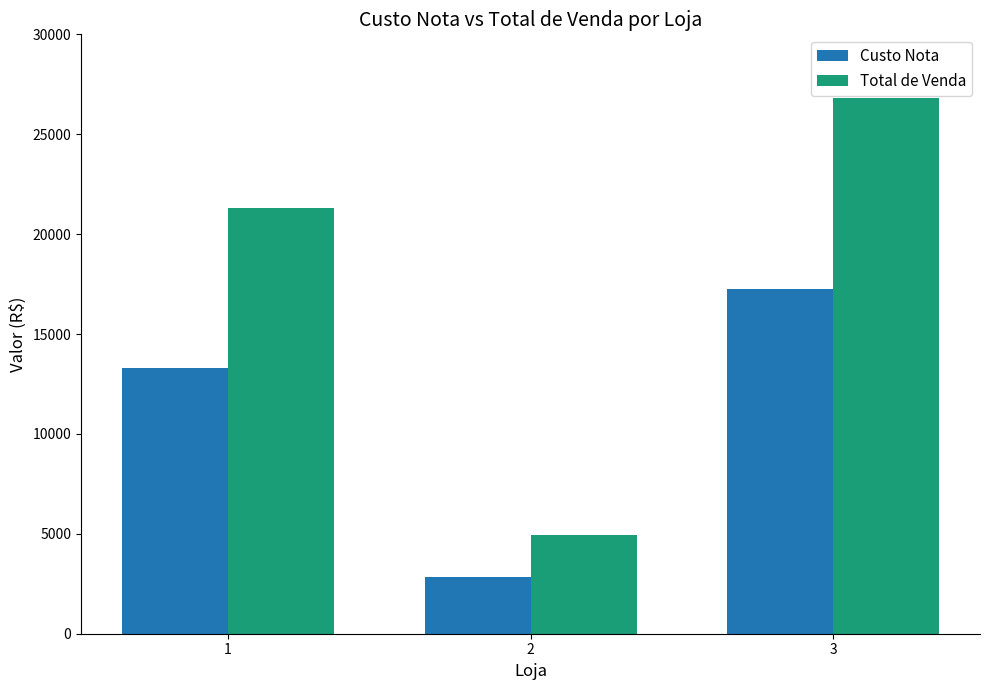

What is the difference between the Total de Venda values at 2 and 1?

16378.9